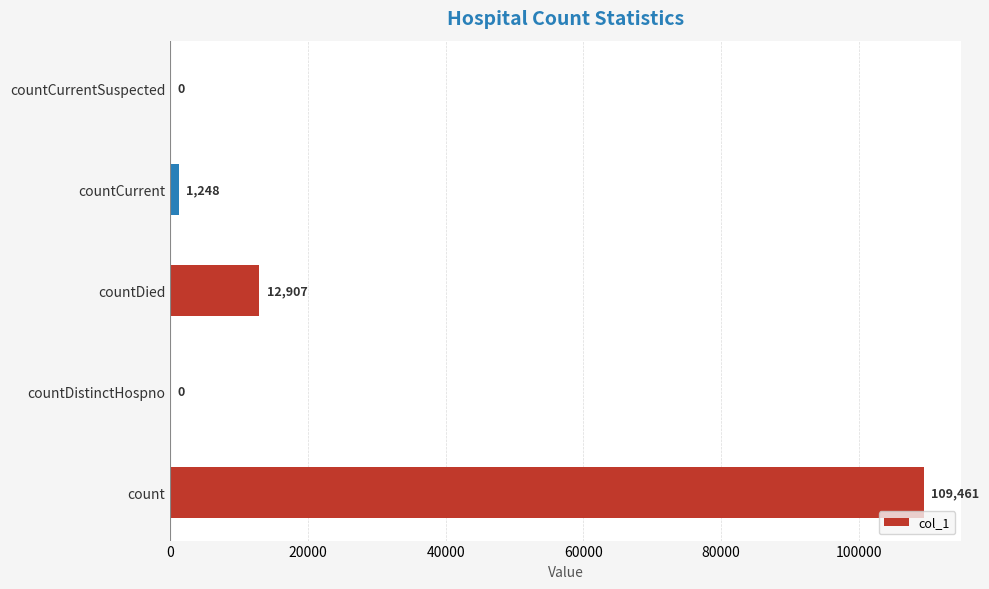

Is it true that the value at countCurrentSuspected is -56151?

False